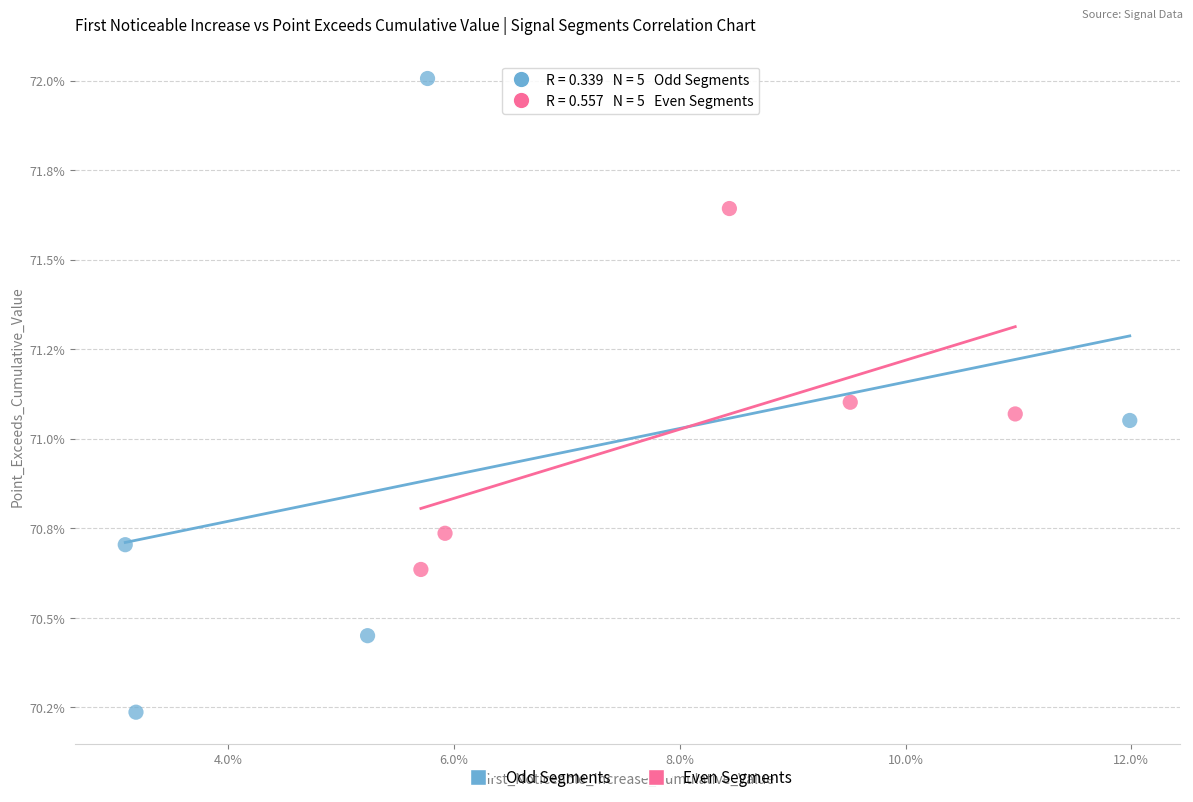

Which series contains the lowest Y value?

Odd Segments